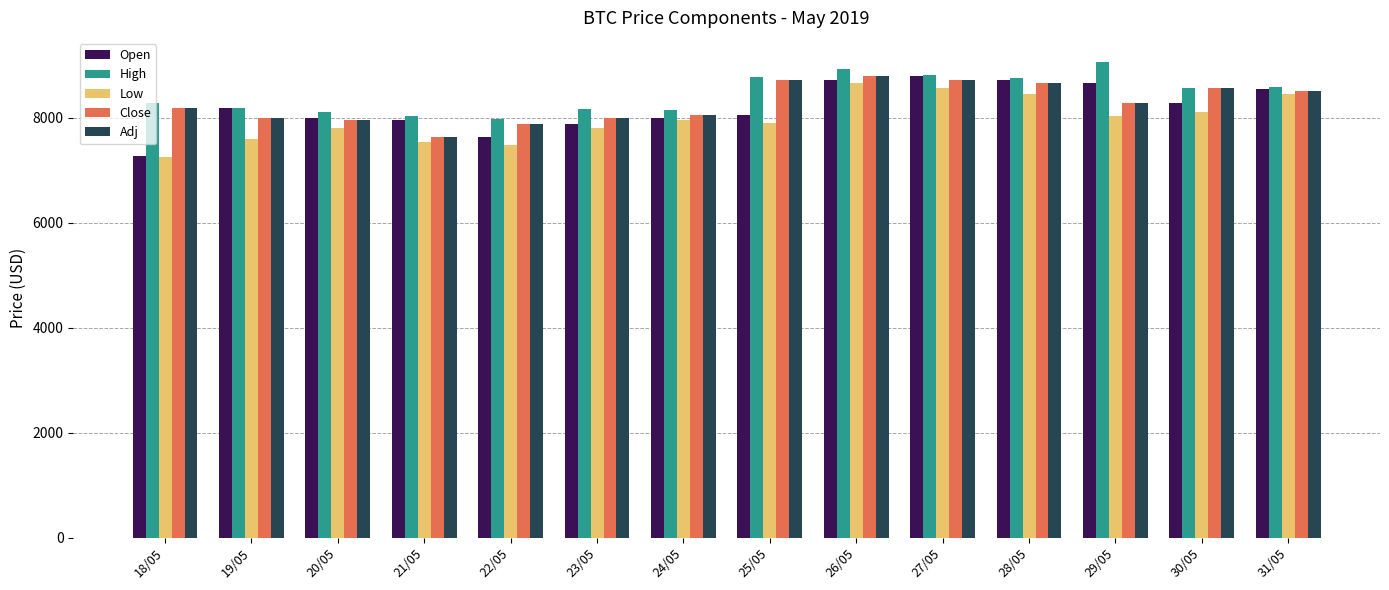

What is the total value across all series at 22/05?

38829.9